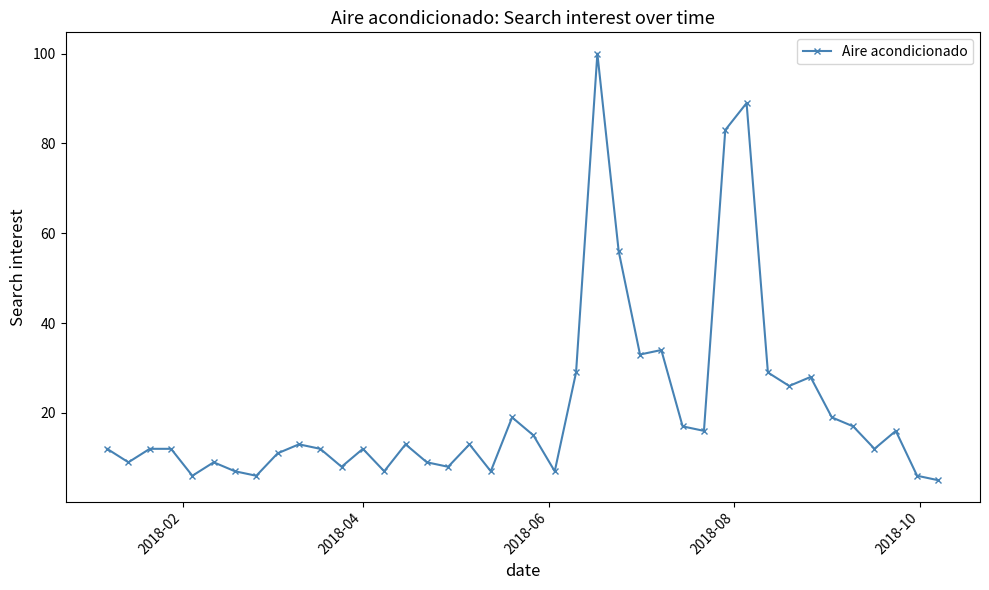

What is the greatest value displayed?

100